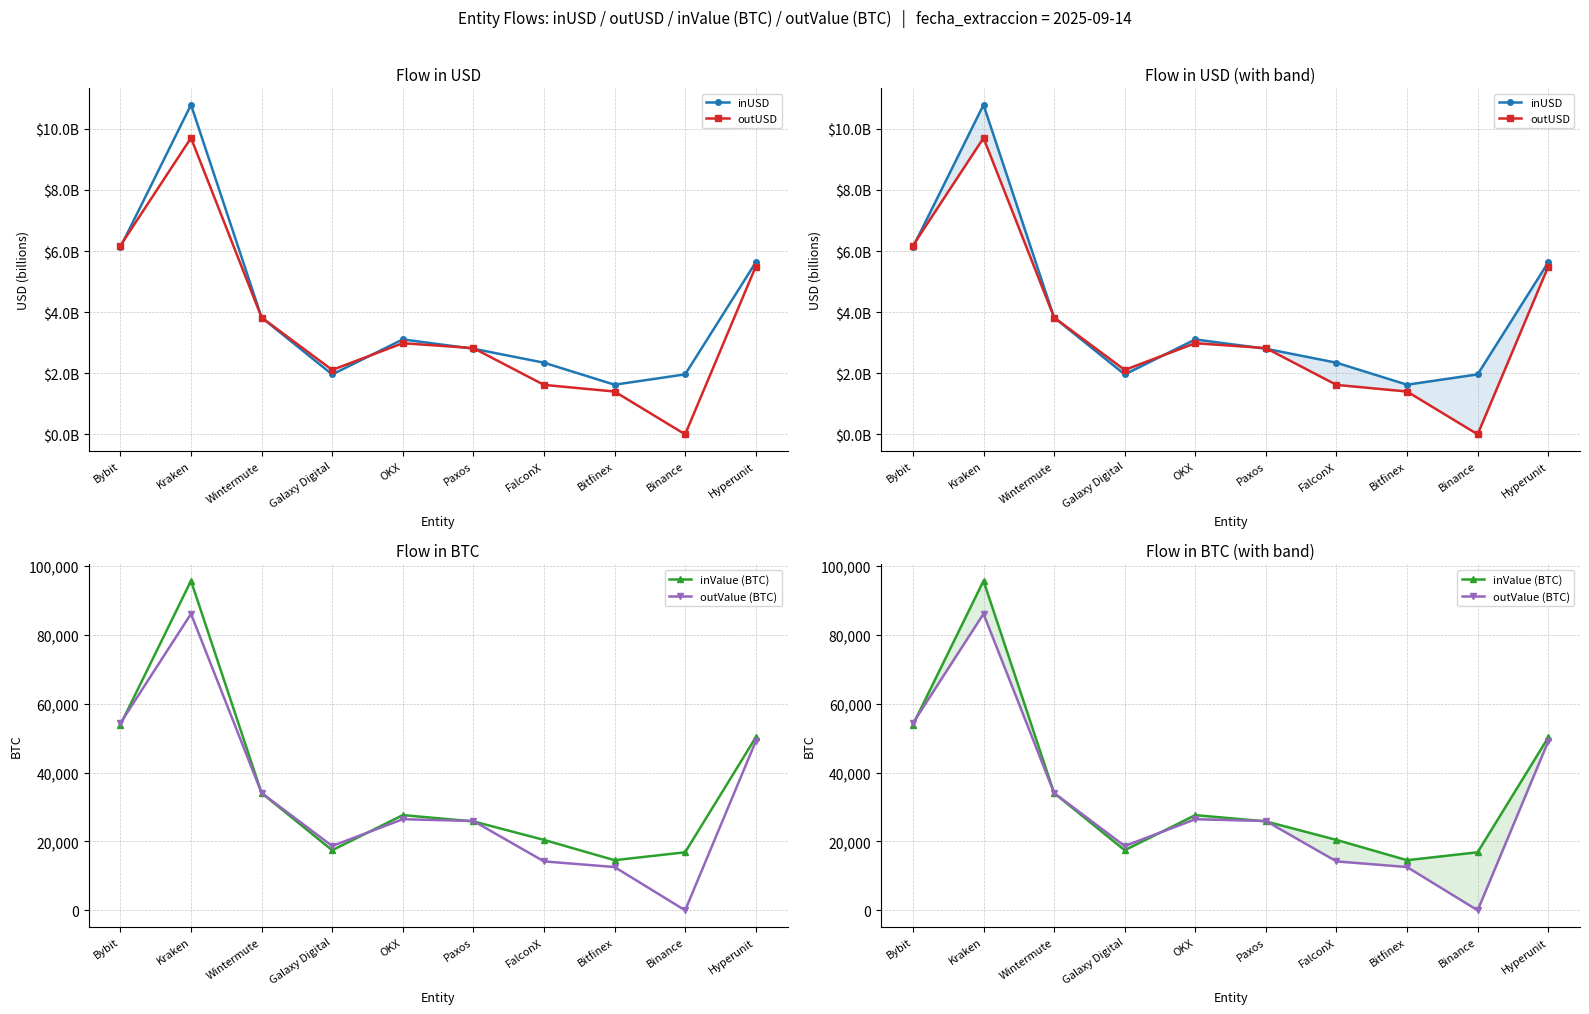

What is the sum of the outValue (BTC) values at Bybit and Hyperunit?

103415.7